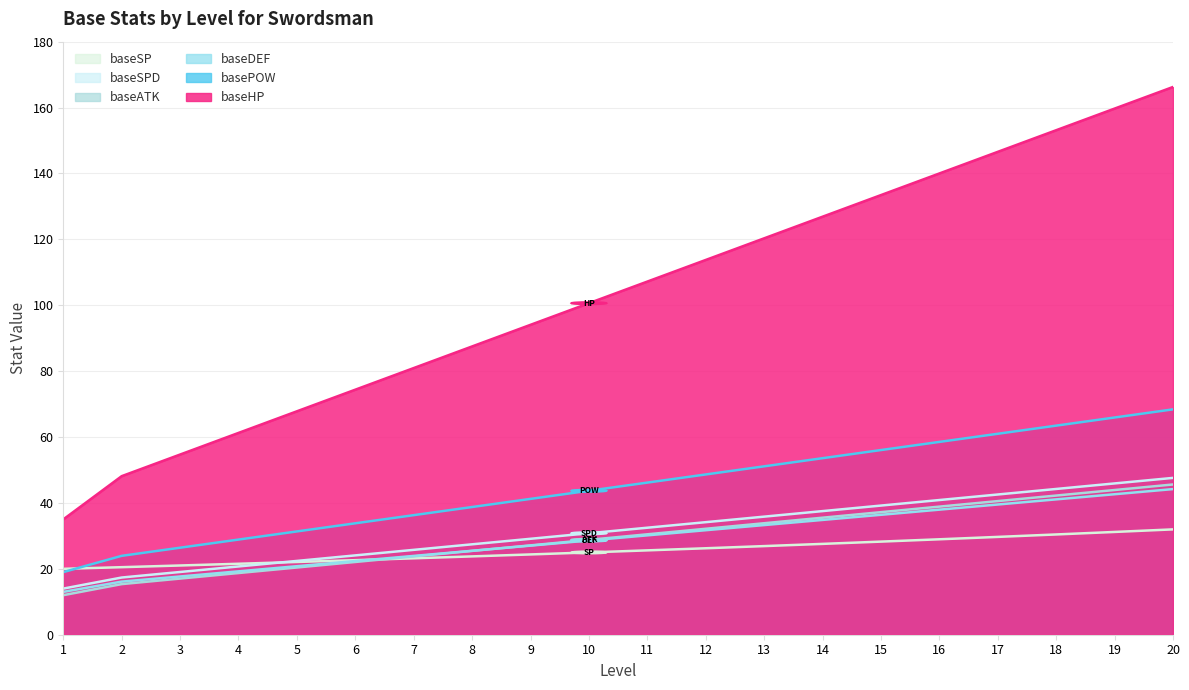

At how many categories does at least one series exceed 25?

20